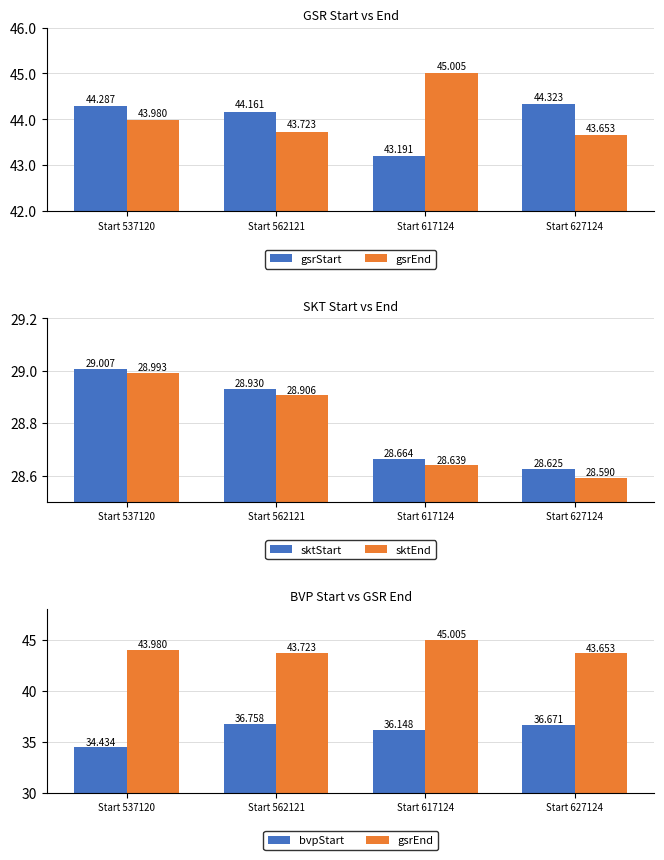

Which has a higher value, Start 627124 or Start 562121?

Start 627124